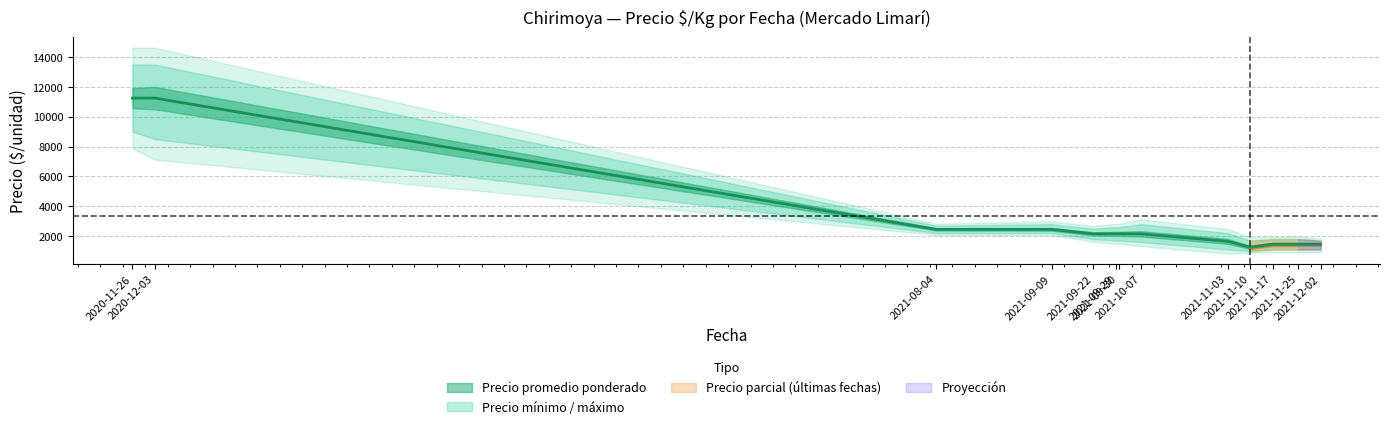

How many values in the Precio maximo series are below 2600?

6